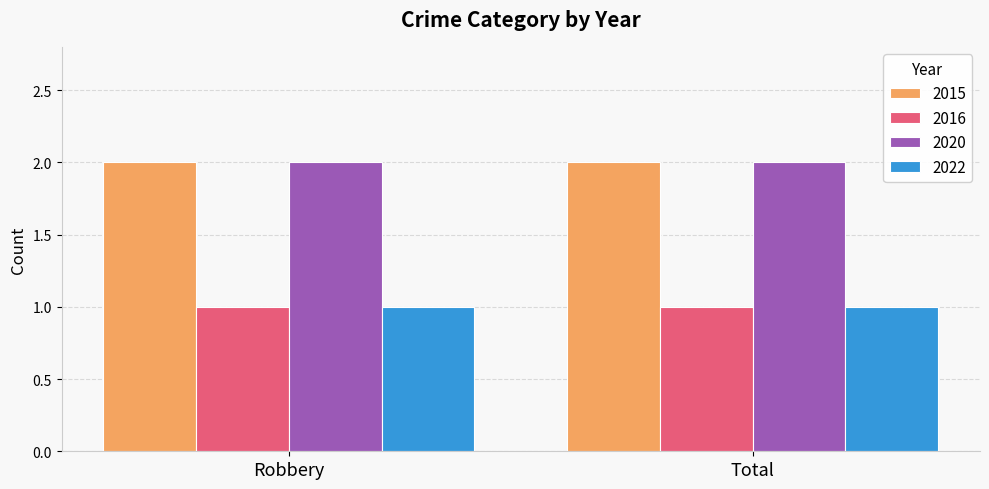

True or false: 2022 has a value of 2 at Total.

False